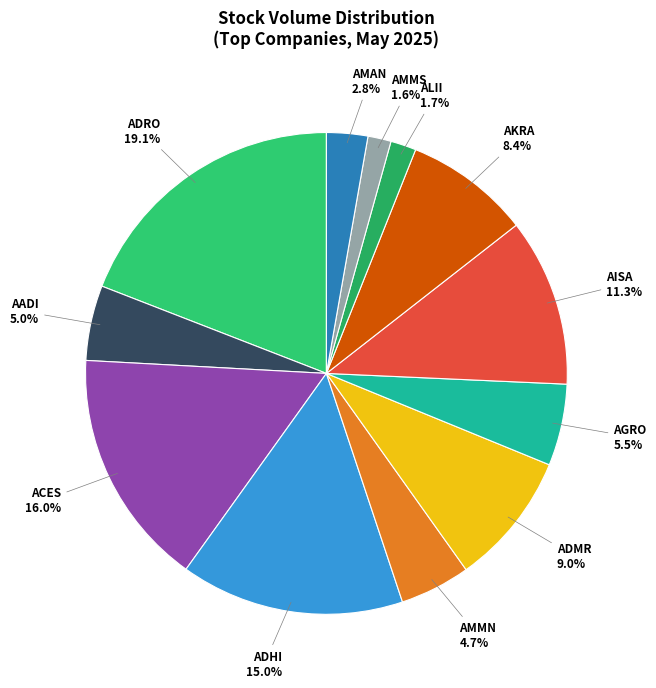

Which category has the biggest portion of the pie?

ADRO